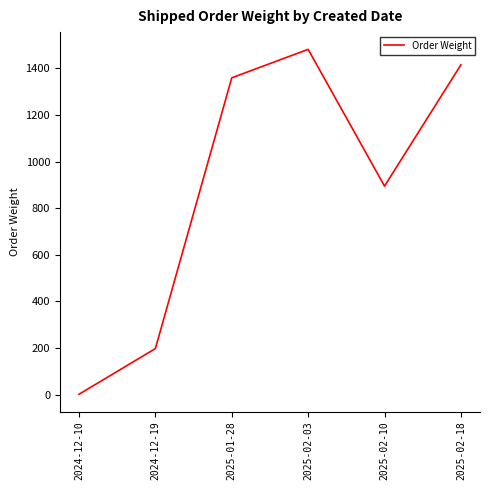

What is the smallest value displayed?

2.0